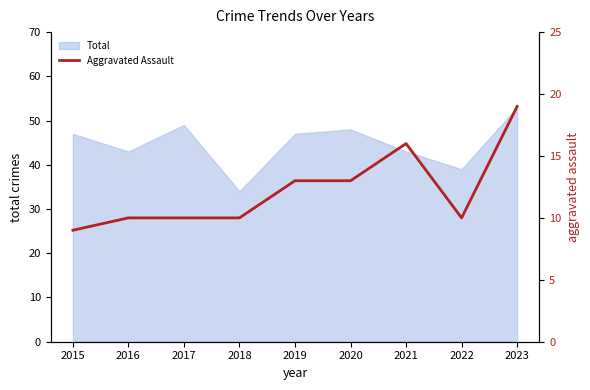

How many lines are shown in the chart?

1